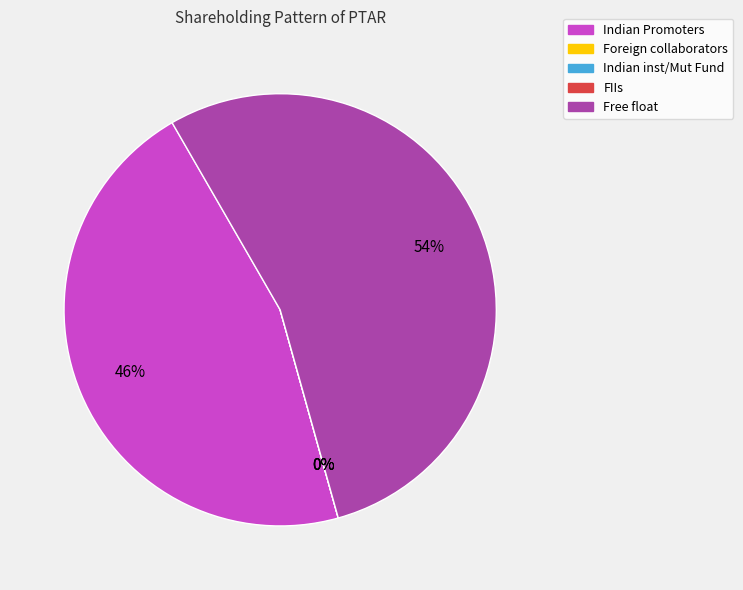

Is there a majority slice in this chart?

Yes